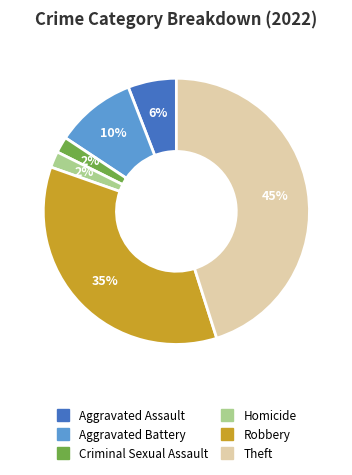

Is there any slice that represents more than half of the pie?

No